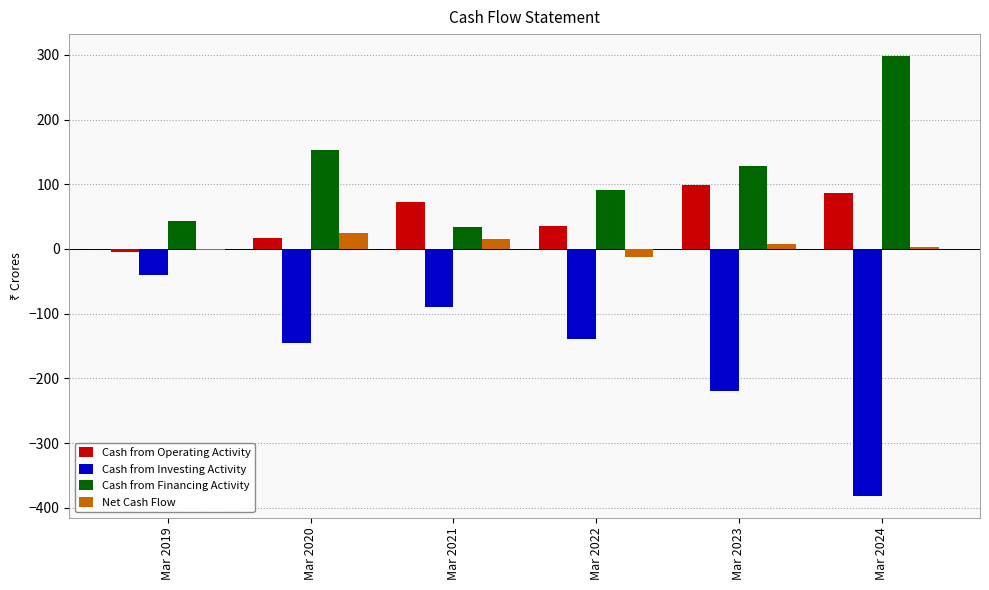

Is the value of Net Cash Flow at Mar 2020 greater than the value of Cash from Investing Activity at Mar 2019?

Yes